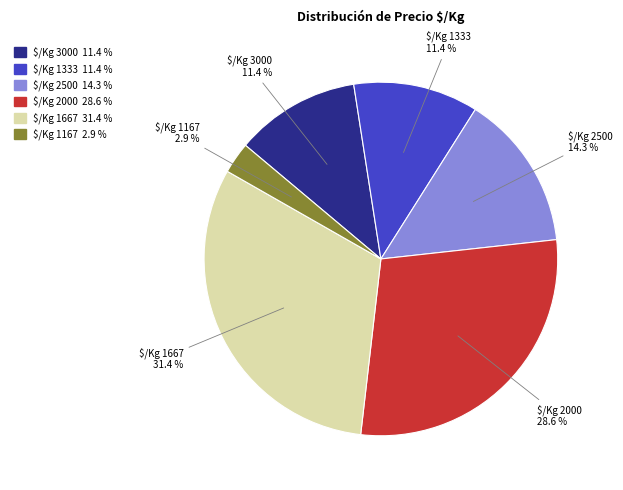

Is there any slice that represents more than half of the pie?

No